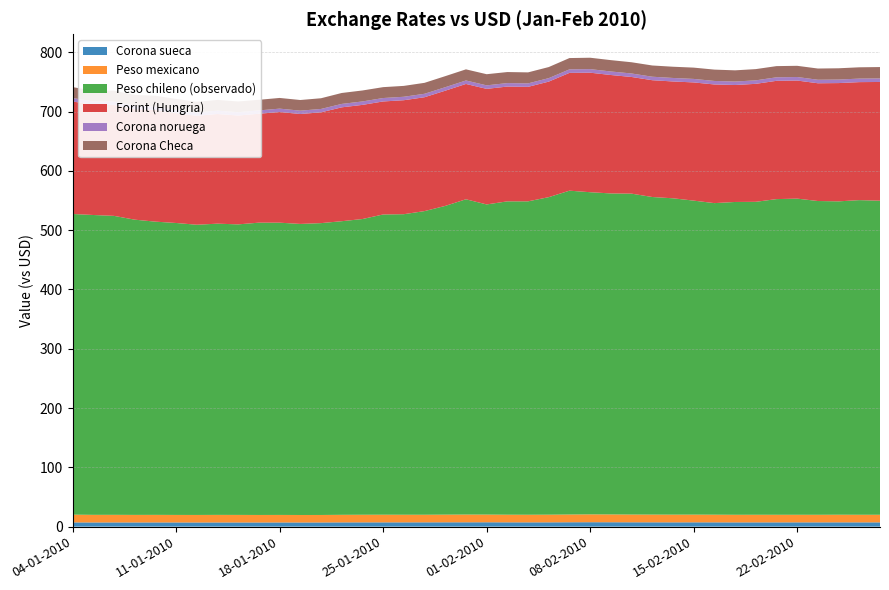

Reading right to left, extract all data points from this chart.

Corona sueca: 7.2	7.2	7.3	7.2	7.2	7.2	7.2	7.2	7.2	7.3	7.2	7.3	7.3	7.4	7.5	7.4	7.3	7.2	7.3	7.4	7.3	7.3	7.3	7.2	7.2	7.2	7.2	7.1	7.0	7.1	7.0	7.0	7.1	7.0	7.1	7.1	7.1	7.1	7.1	7.2
Peso mexicano: 12.8	12.8	12.9	12.8	12.8	12.8	12.9	12.8	12.9	13.0	13.0	13.0	13.1	13.2	13.2	13.1	12.9	12.8	12.9	13.0	13.1	12.9	12.8	12.9	12.9	12.9	12.8	12.6	12.6	12.7	12.7	12.8	12.8	12.7	12.7	12.8	12.7	12.8	12.9	13.1
Peso chileno (observado): 529.7	530.7	528.5	529.2	533.2	532.4	527.8	527.6	525.5	529.6	533.5	535.6	541.2	541.4	543.4	546.2	535.5	528.6	528.5	523.1	531.8	520.7	512.1	506.9	506.4	498.8	495.2	492.2	490.9	492.9	493.0	490.0	491.2	489.5	492.4	494.5	497.9	504.2	505.7	507.1
Forint (Hungria): 200.3	199.0	199.5	198.6	199.2	199.5	199.0	197.3	200.1	199.3	197.1	197.0	196.8	199.7	201.6	198.7	194.9	193.1	193.6	194.9	194.5	194.3	192.1	192.2	190.6	192.5	192.1	186.9	185.4	186.7	183.7	183.6	185.0	183.7	185.3	188.3	186.5	187.2	185.8	189.8
Corona noruega: 6.0	5.9	5.9	5.9	5.9	5.9	5.9	5.8	5.9	5.9	5.9	5.9	5.9	6.0	6.0	5.9	5.9	5.8	5.9	5.9	5.9	5.9	5.8	5.8	5.8	5.8	5.8	5.7	5.7	5.7	5.6	5.6	5.7	5.6	5.7	5.7	5.7	5.7	5.7	5.8
Corona Checa: 19.2	19.1	19.0	18.9	18.9	18.9	19.0	18.9	19.1	19.1	19.0	18.9	18.9	19.1	19.2	19.1	18.7	18.6	18.6	18.8	18.8	18.6	18.4	18.3	18.4	18.5	18.4	18.1	18.0	18.0	17.9	18.0	18.1	18.0	18.2	18.4	18.2	18.3	18.1	18.4